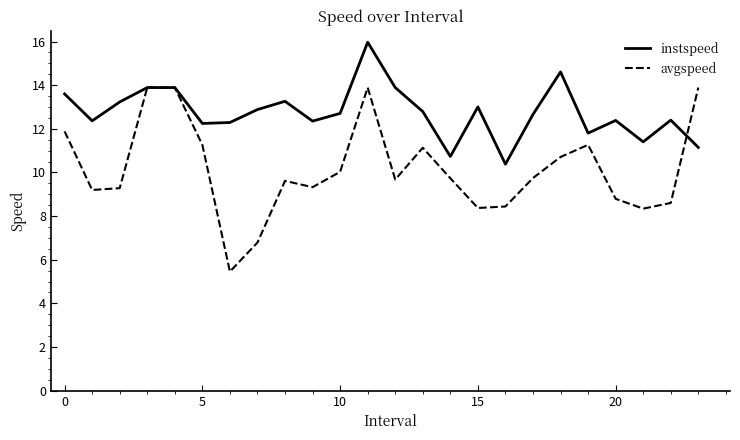

Rank the series by their average value, from highest to lowest.

instspeed, avgspeed